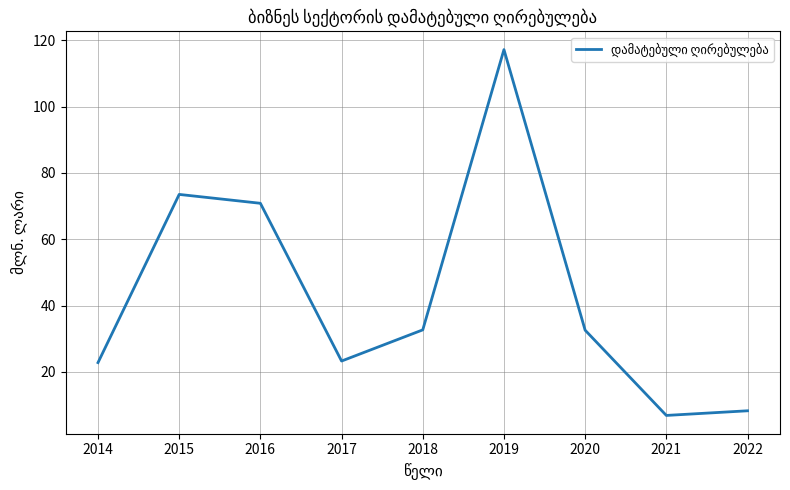

Is this an area chart (filled region under the line)?

No